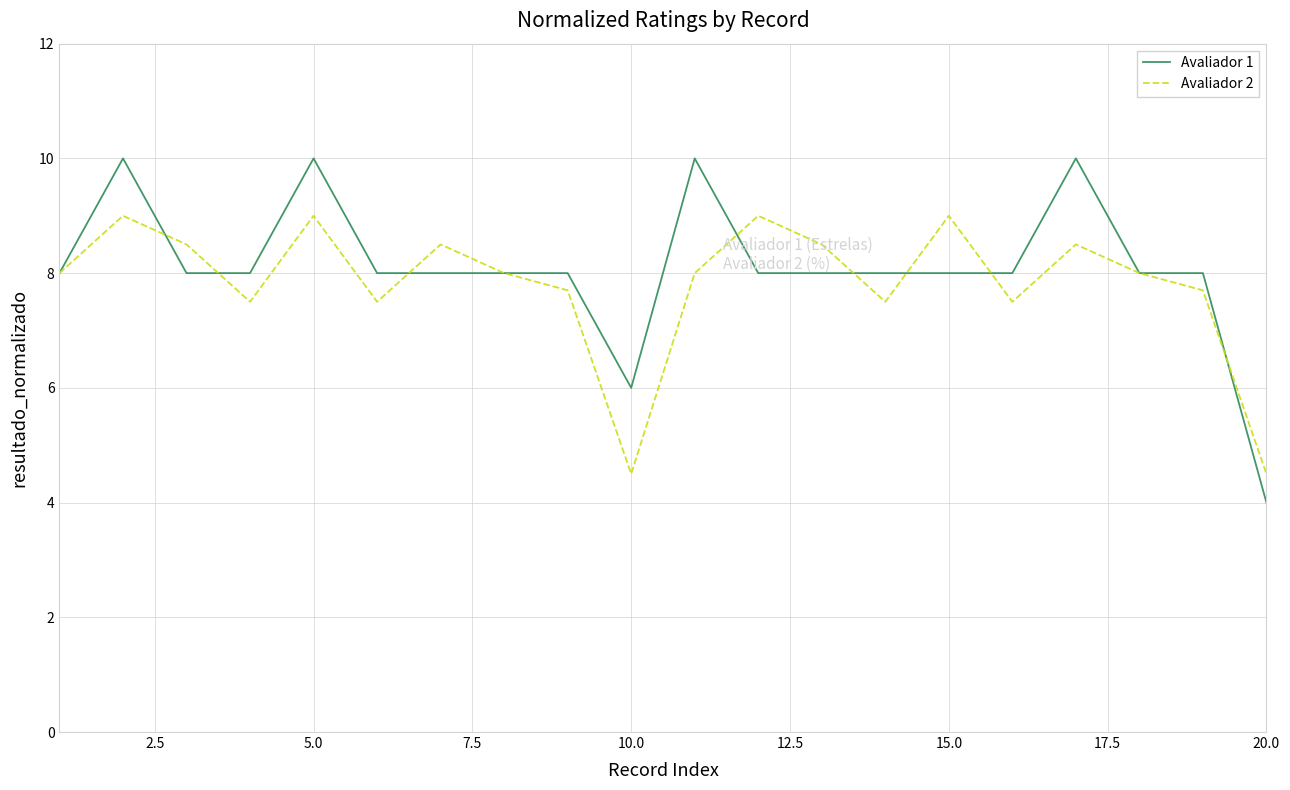

At how many categories does at least one series exceed 5?

19